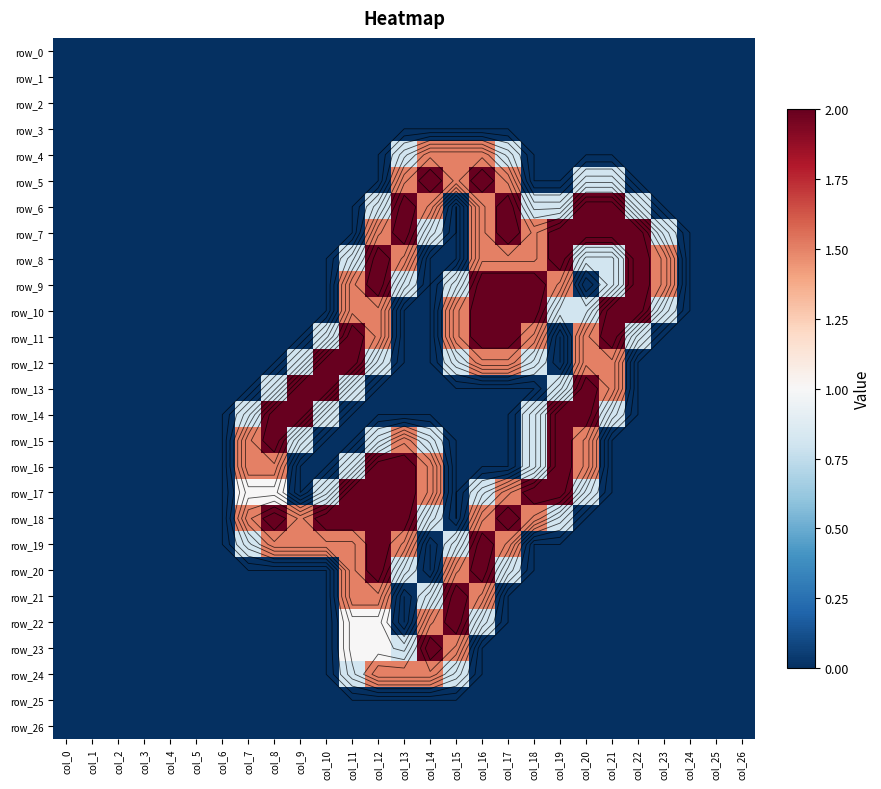

Which category has the highest value in the row_14 series?

col_8